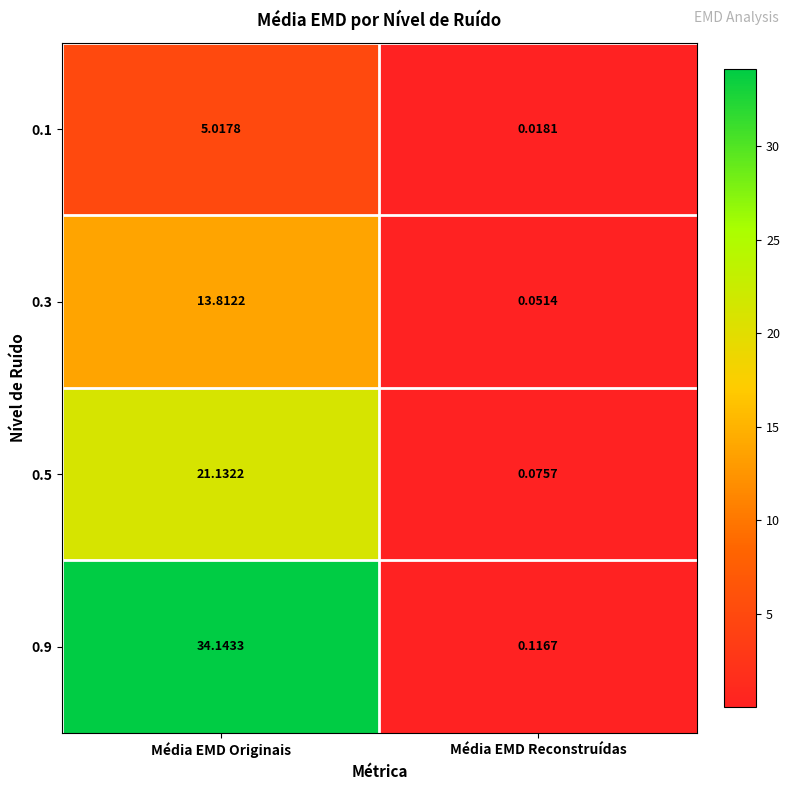

Rank the series by their maximum value, from highest to lowest.

0.9, 0.5, 0.3, 0.1